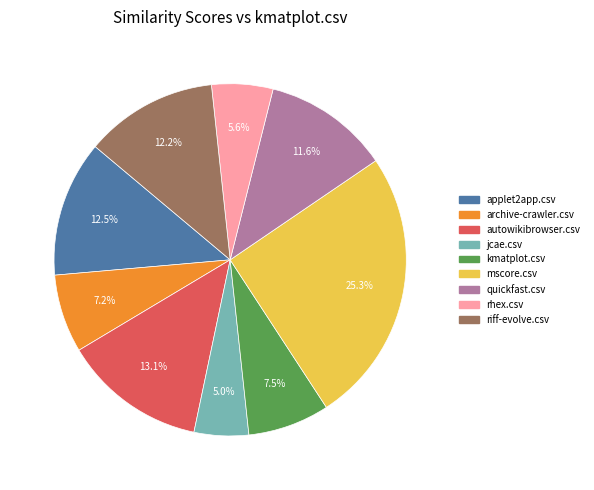

Combined, what portion of the pie is rhex.csv and riff-evolve.csv?

17.8%